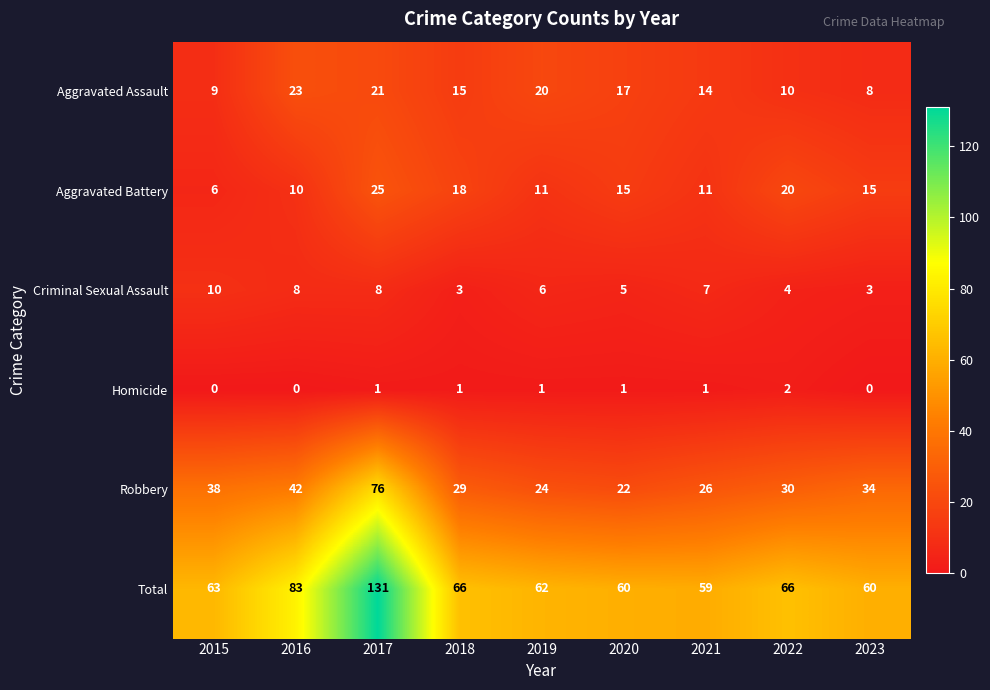

At how many categories does at least one series exceed 123?

1